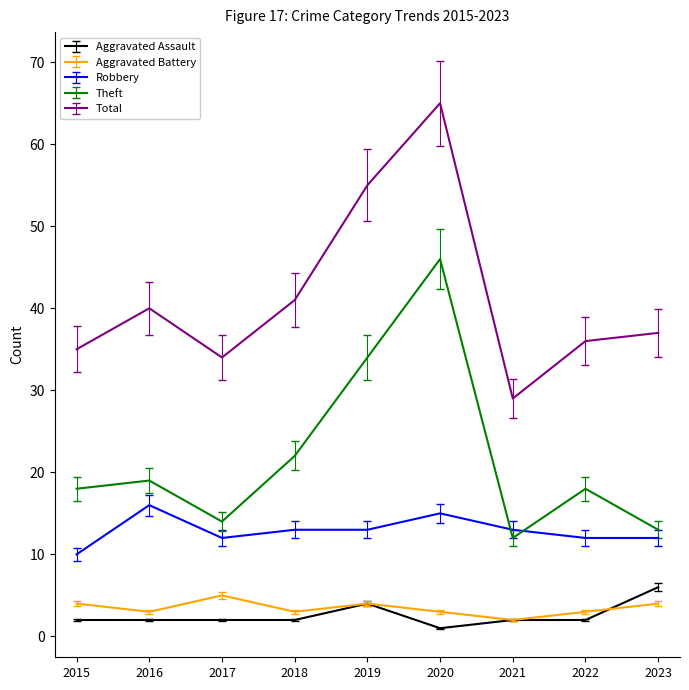

The value of Robbery at 2023 is 12. True or false?

True